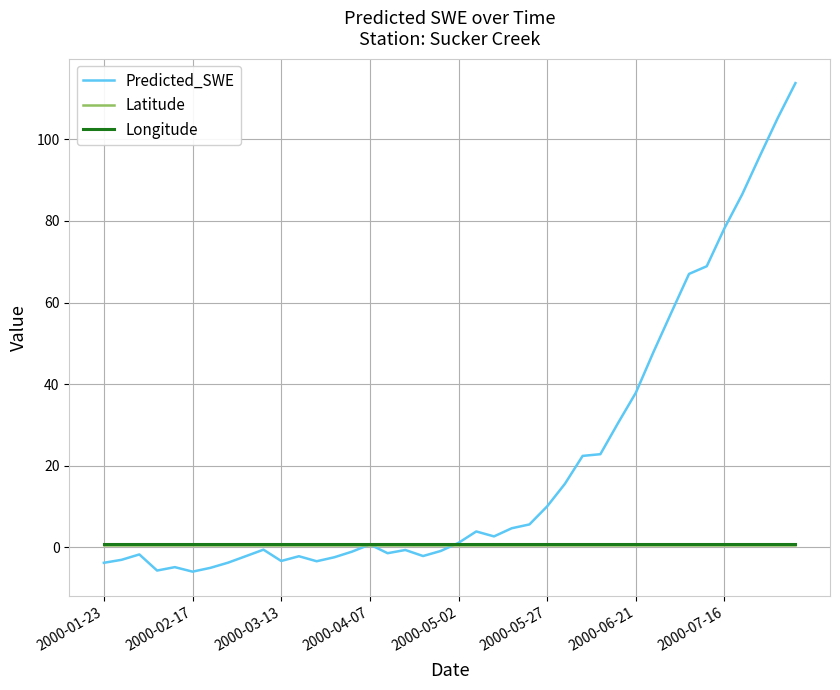

Does the chart display data point markers on the line(s)?

No